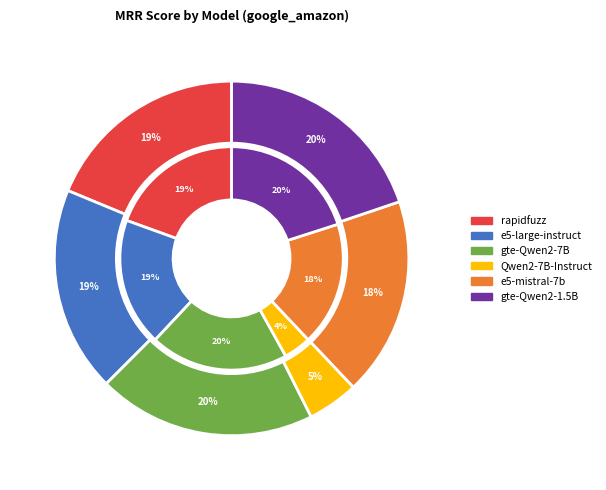

Count the number of slices in the pie.

6